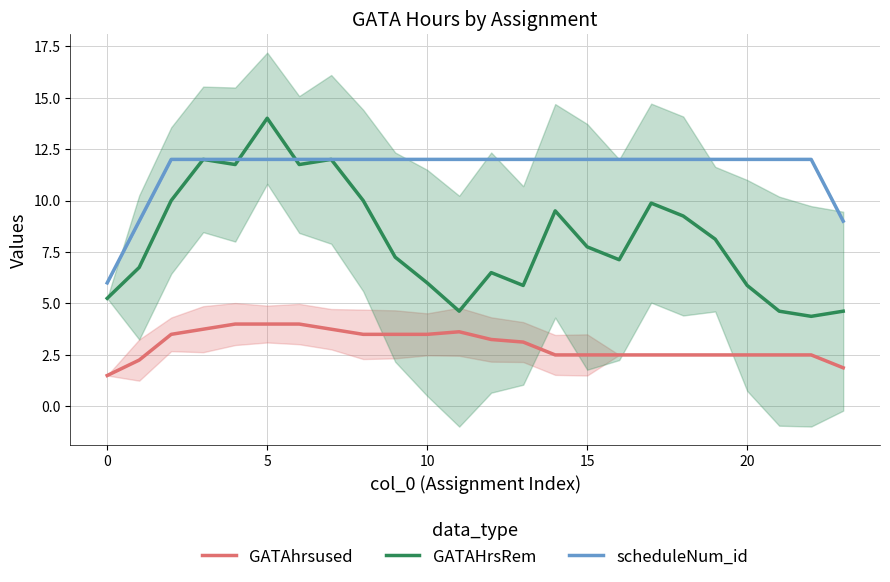

At how many categories does at least one series exceed 9?

21